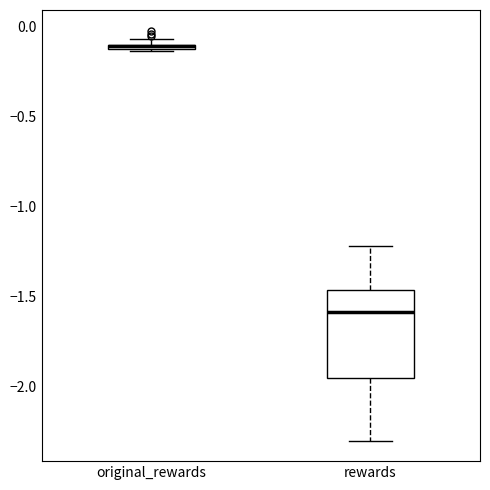

Where does the upper whisker of the box for rewards end on the y-axis? The values are not printed on the chart, so give them approximately, as read against the axis.

-1.20